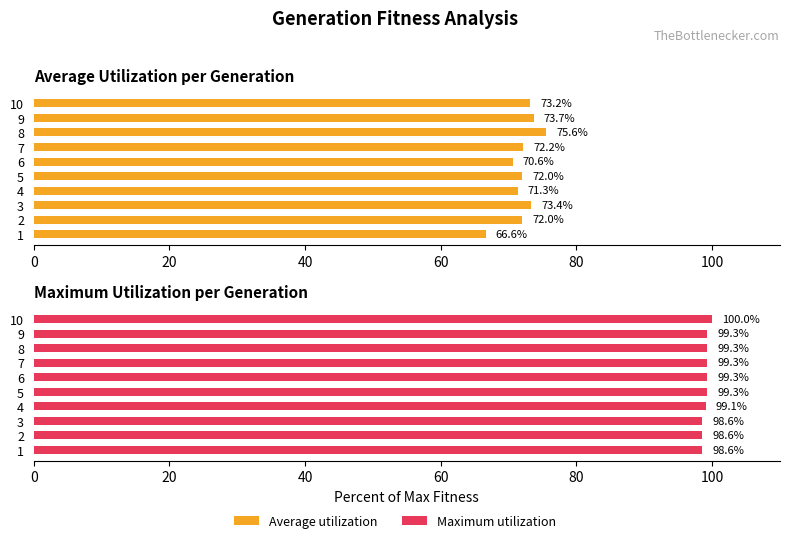

What is the value of the Maximum utilization bar at the 2nd from the left?

98.6